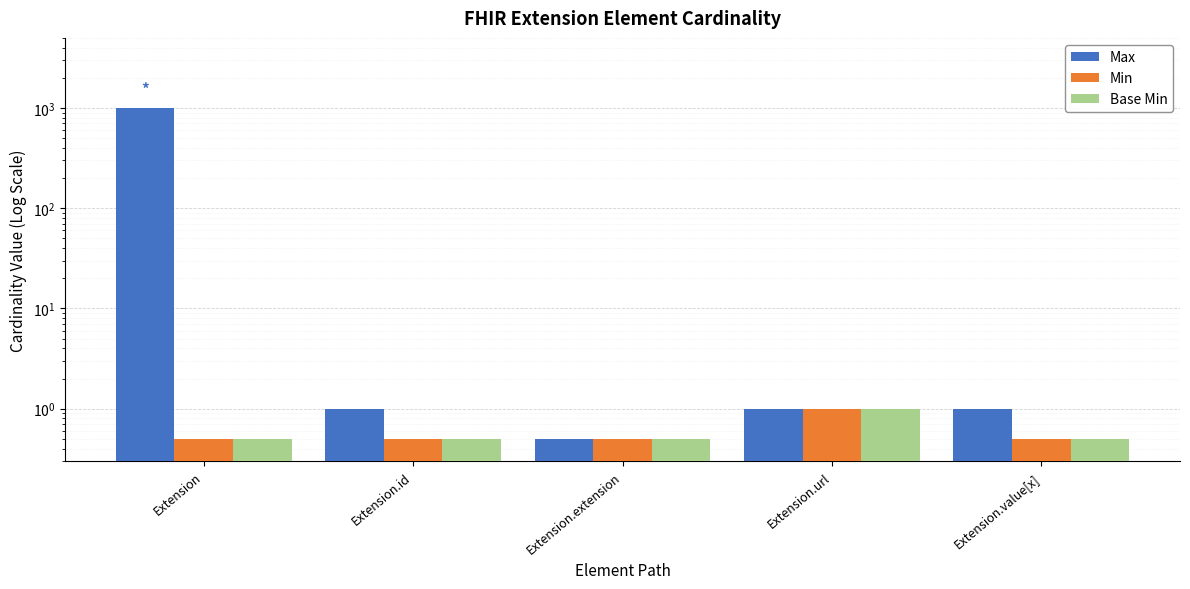

What is the label of the 4th bar from the left?

Extension.url